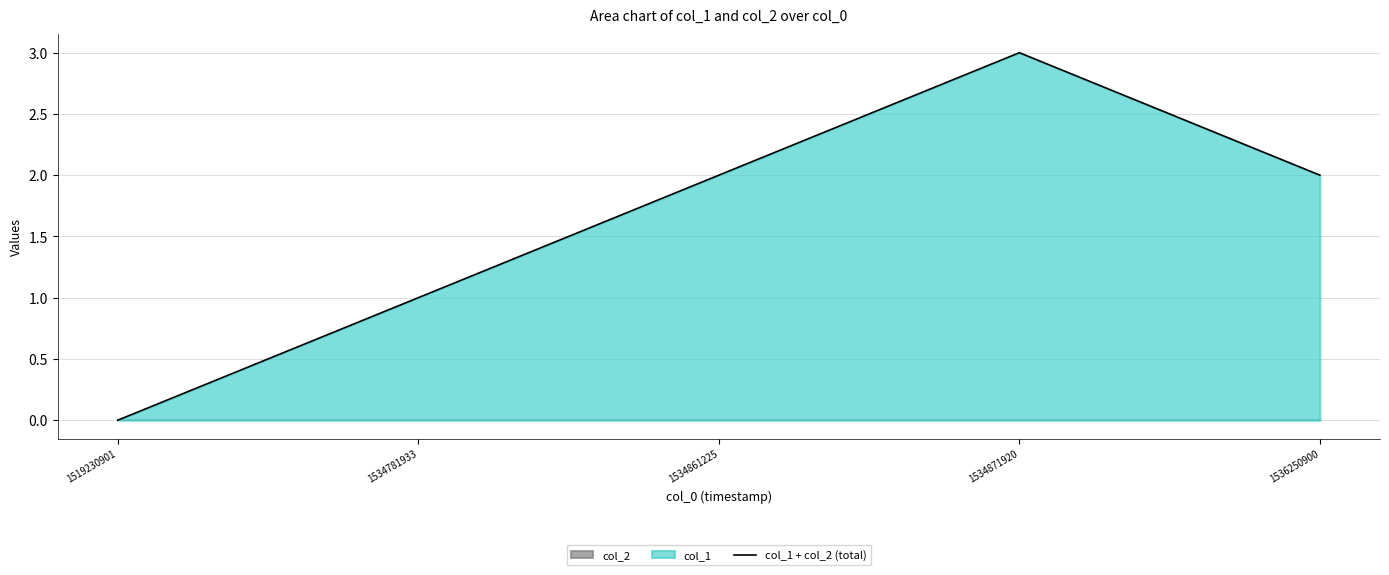

How many interior local peaks (higher than both neighbors) does the data have?

1